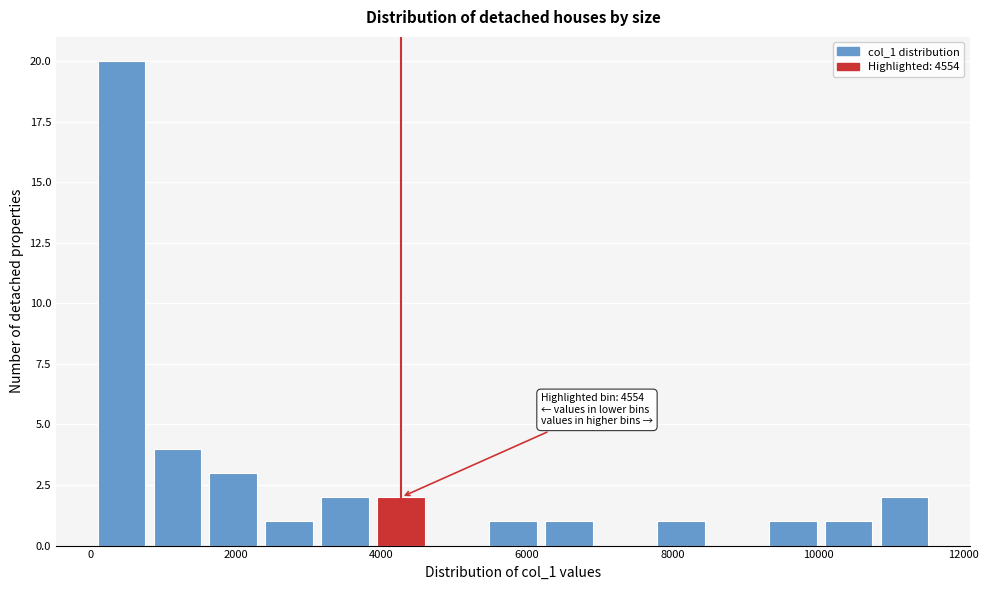

Around what value on the x-axis is the tallest bar? Give the approximate position of its centre, as read against the axis.

400